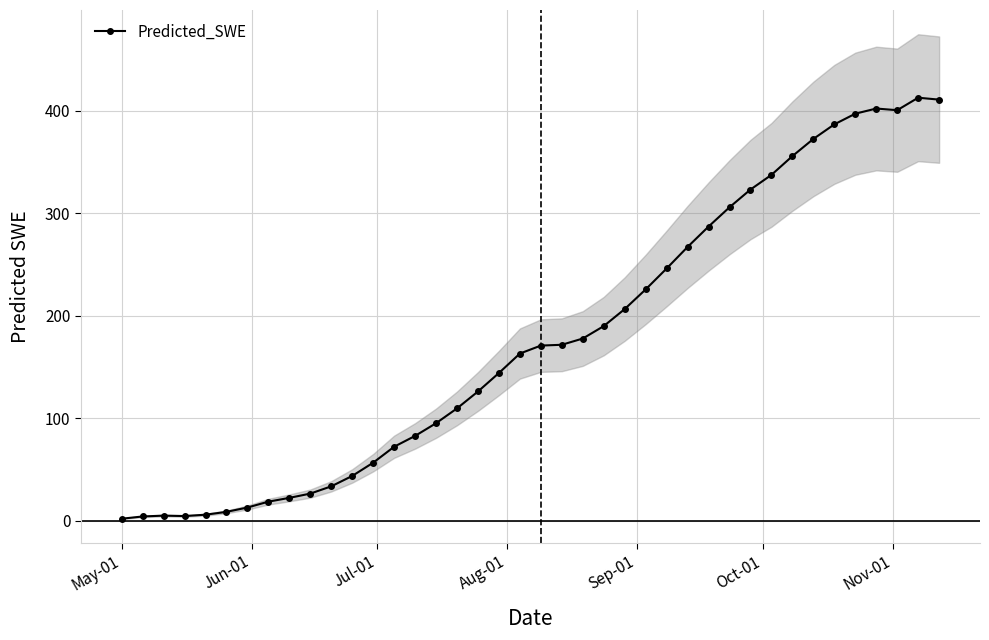

True or false: Predicted_SWE has more than 0 interior local peaks.

True